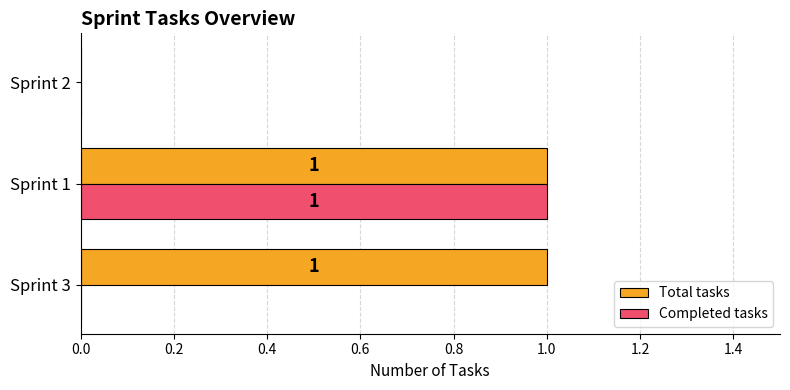

The value of Total tasks at Sprint 2 is -1. True or false?

False